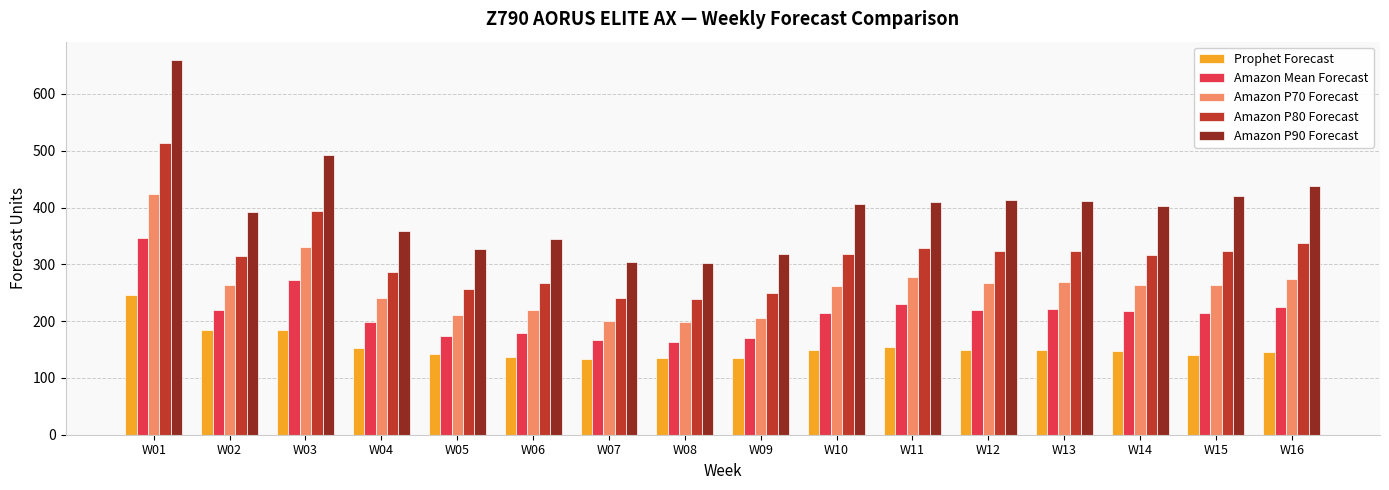

What is the spread (max minus min) of values at W07?

170.5